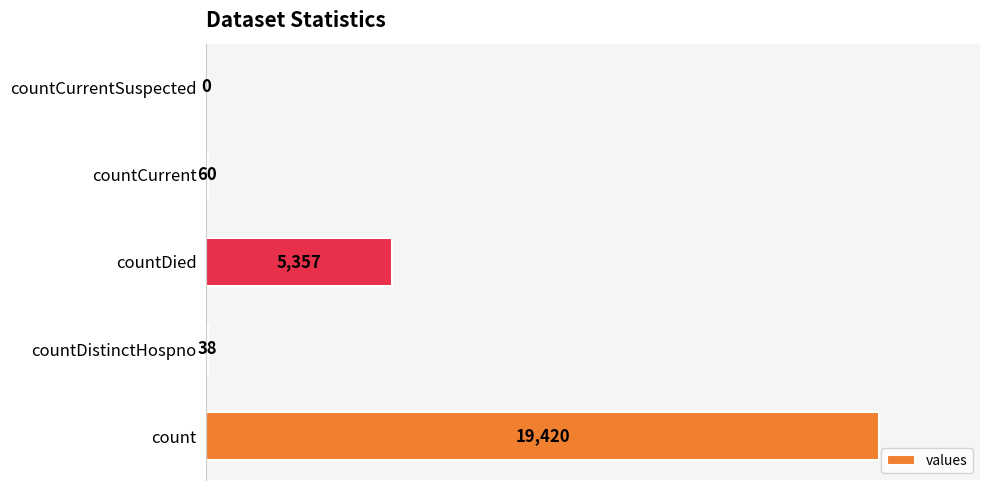

Reading bottom to top, list all the values displayed in this chart.

count=19420	countDistinctHospno=38	countDied=5357	countCurrent=60	countCurrentSuspected=0